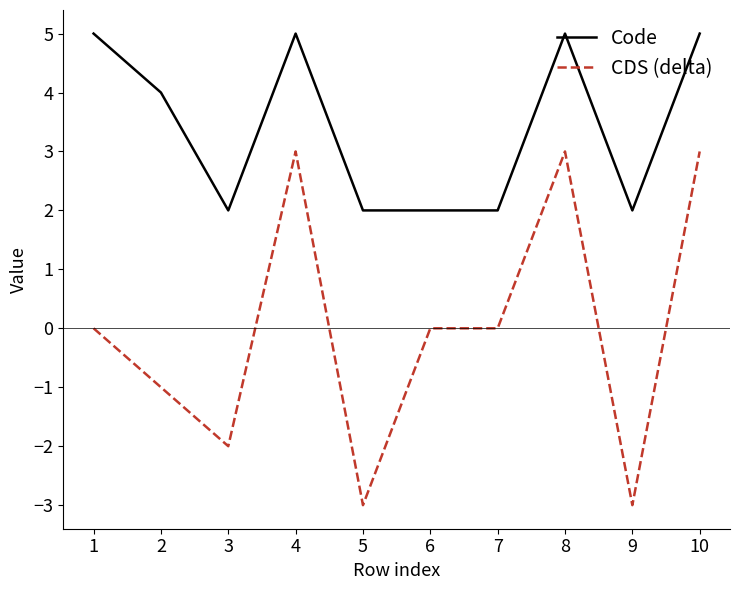

Between 1 and 10, which series saw the biggest shift?

CDS (delta)